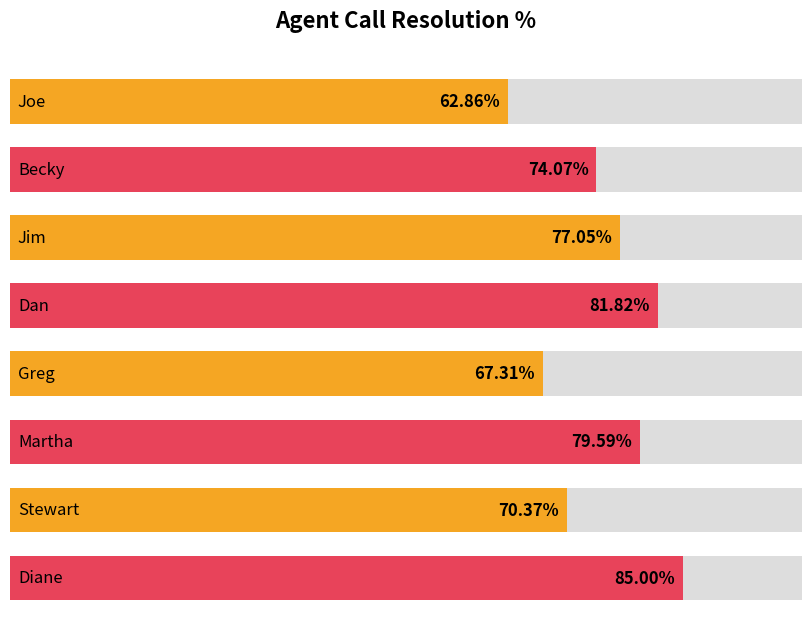

How many categories are shown in the chart?

8